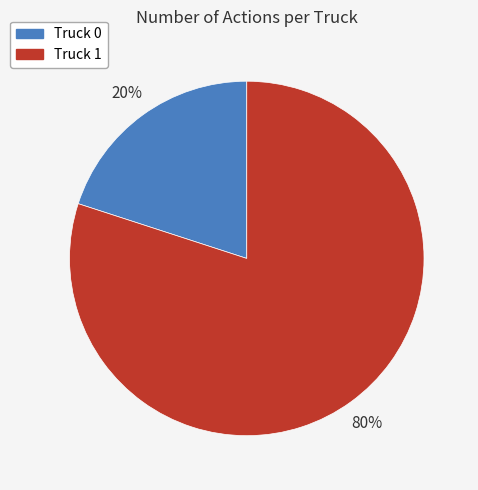

Combined, do Truck 1 and Truck 0 account for over 50%?

Yes